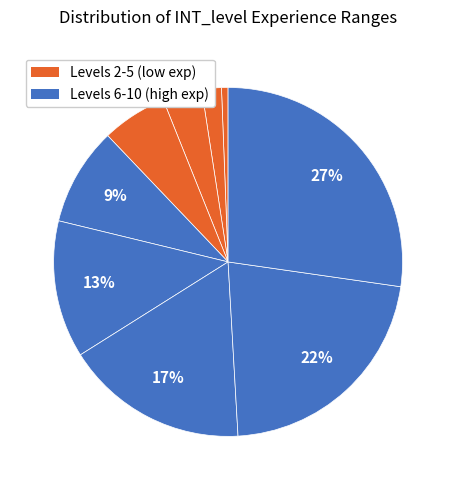

Is there any slice that represents more than half of the pie?

No